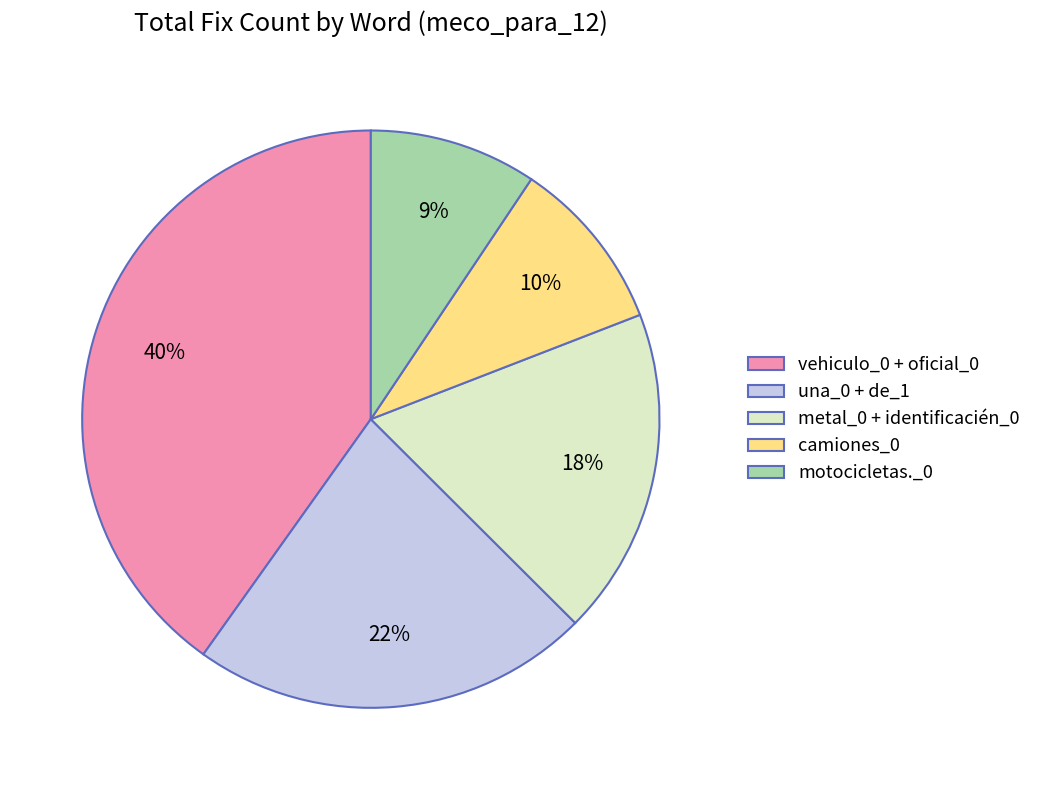

How many slices are in this pie chart?

5